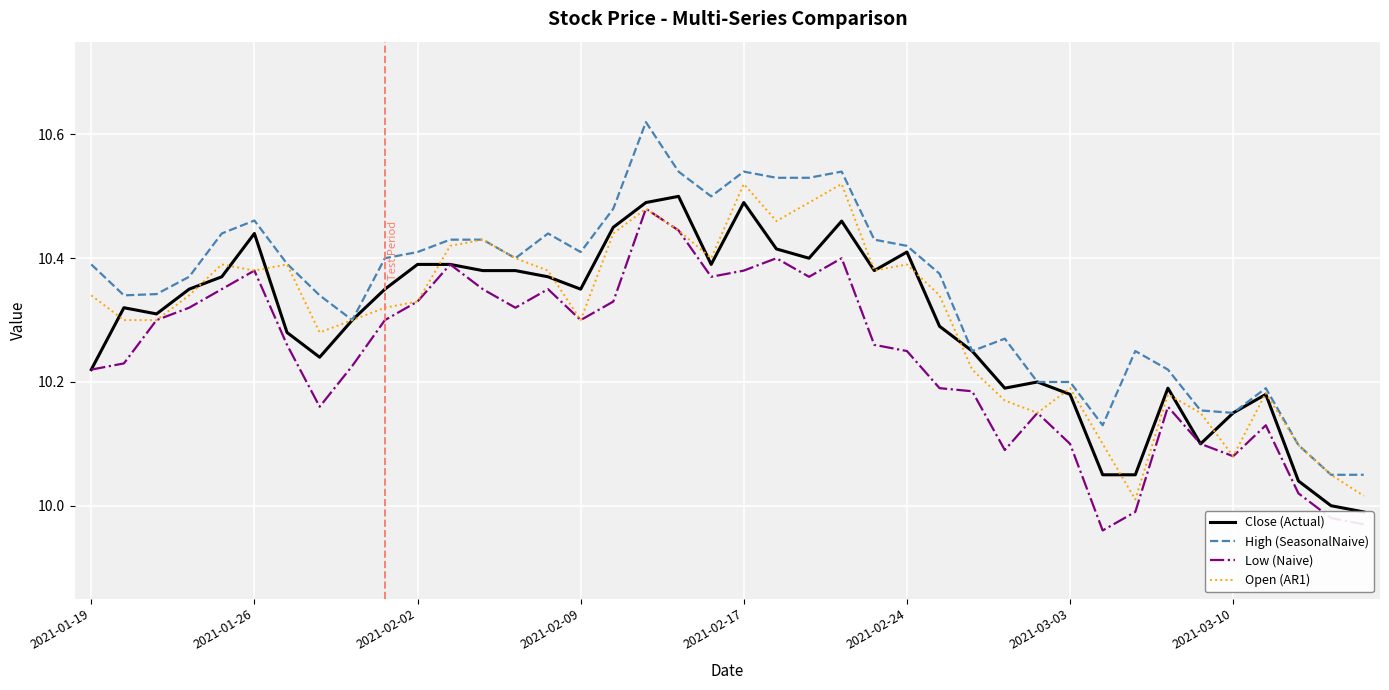

Is it true that Open (AR1) equals 10.4 at 12?

True